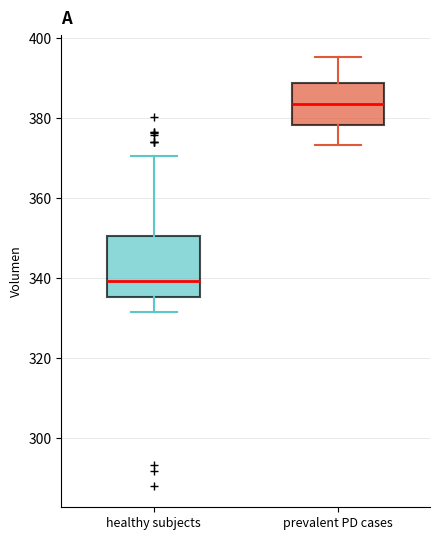

Reading left to right, read every box against the y-axis: the position of its median line, the range the box covers, and the ends of its whiskers. The values are not printed on the chart, so give them approximately, as read against the axis.

healthy subjects: median 340, box 336 to 350, whiskers 332 to 370
prevalent PD cases: median 384, box 378 to 388, whiskers 374 to 396